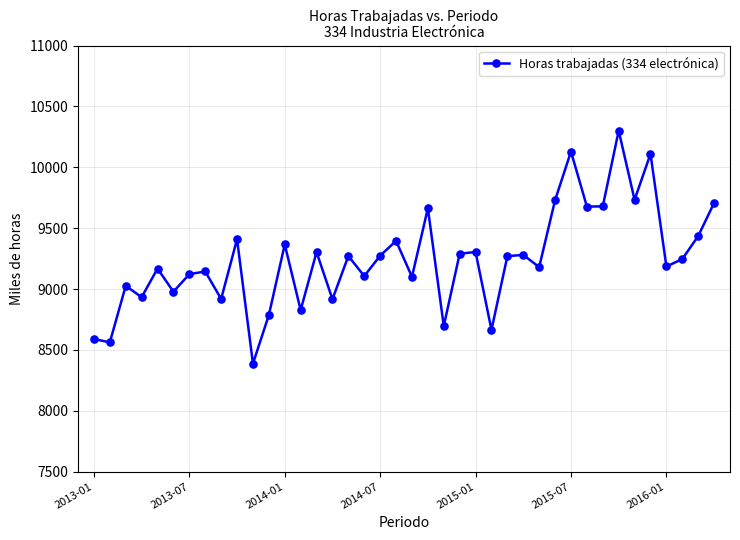

What is the difference between the maximum and minimum values?

1913